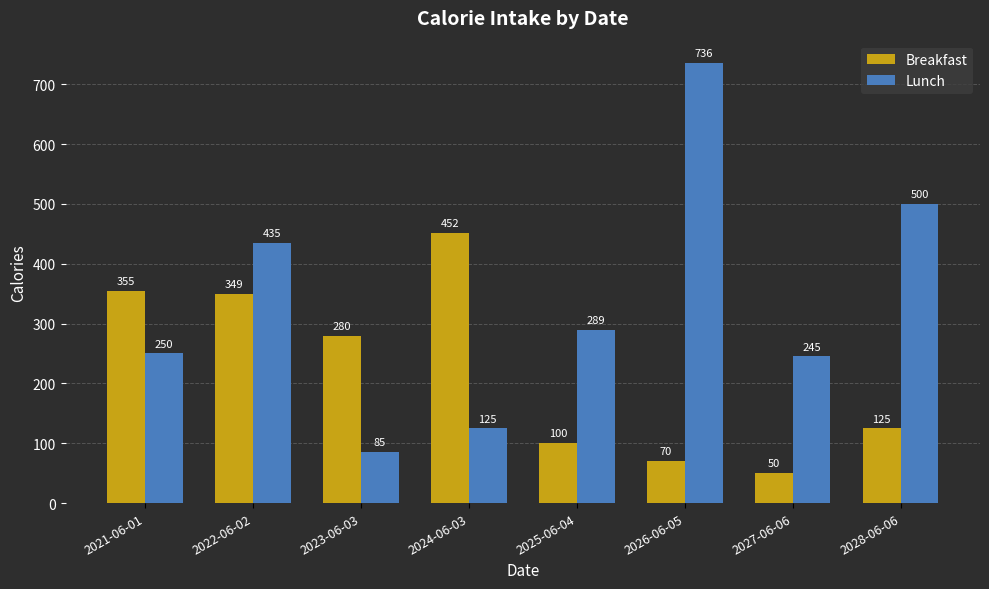

True or false: Breakfast has a value of 280 at 2023-06-03.

True